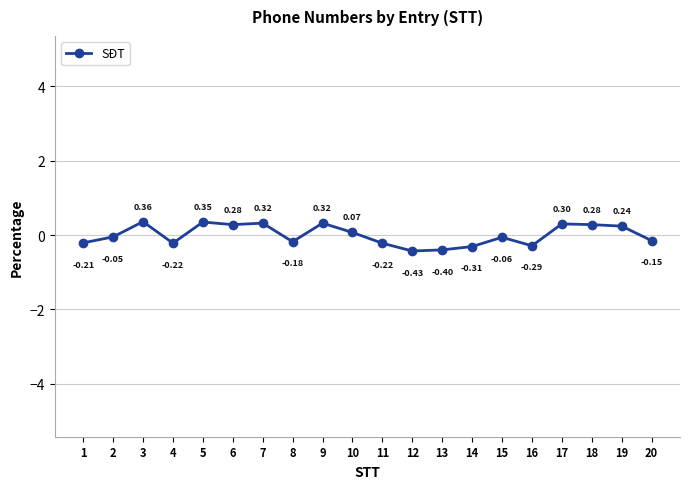

What is the difference between the maximum and minimum values?

0.8